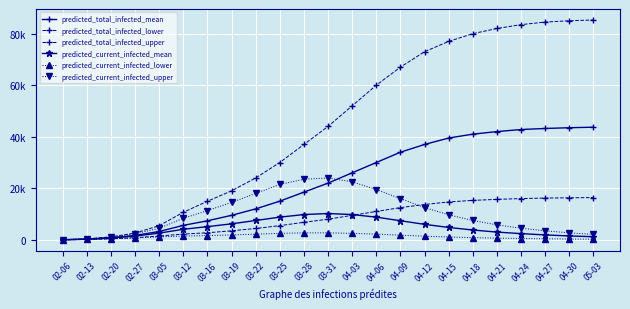

What is the label of the 13th point from the right?

03-28